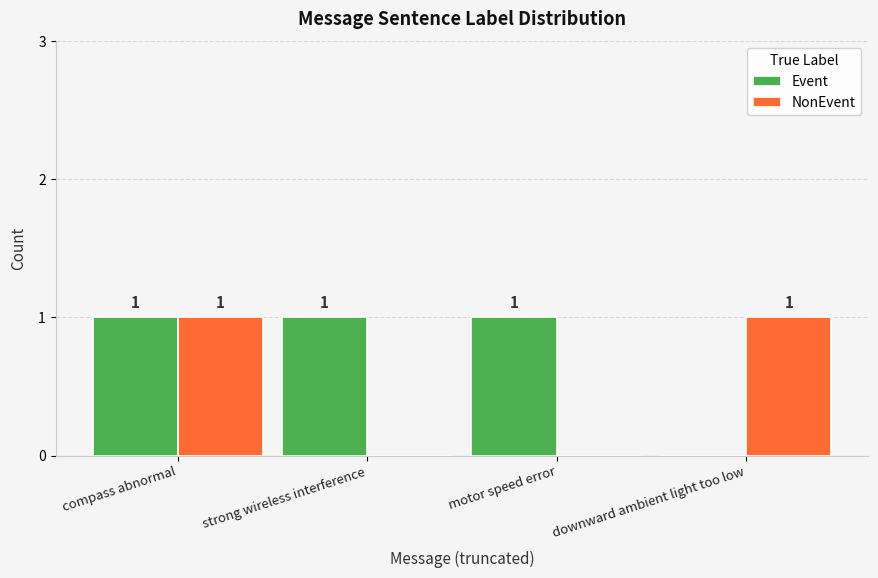

At which label is Event closest to 0?

downward ambient light too low